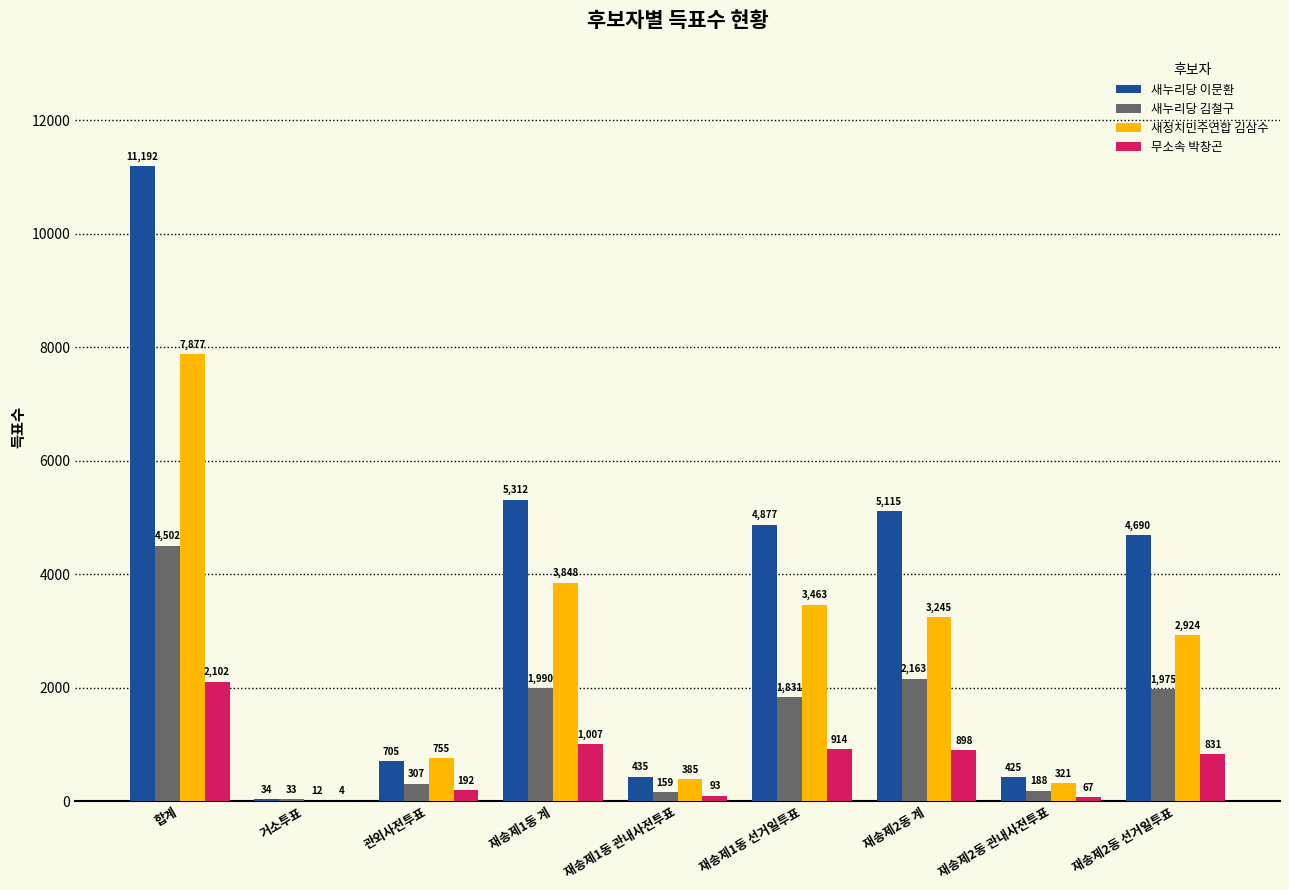

What is the sum of all 무소속 박창곤 values?

6108